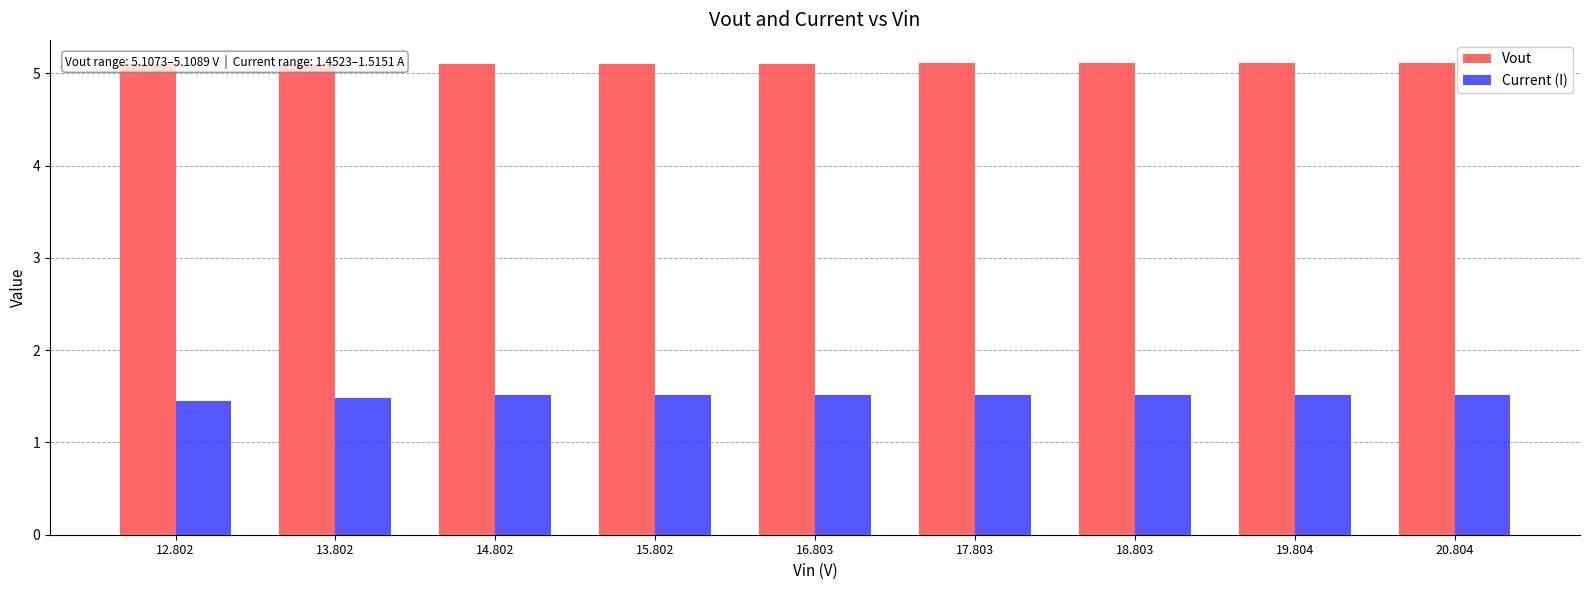

How many data points does each series have?

9